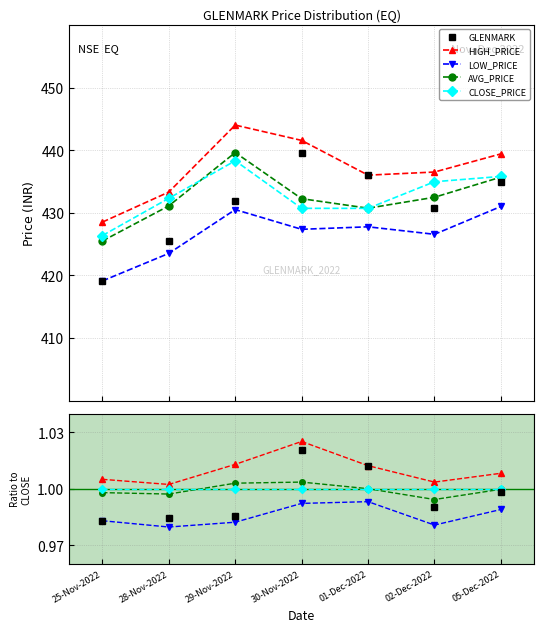

Does the chart display data point markers on the line(s)?

Yes